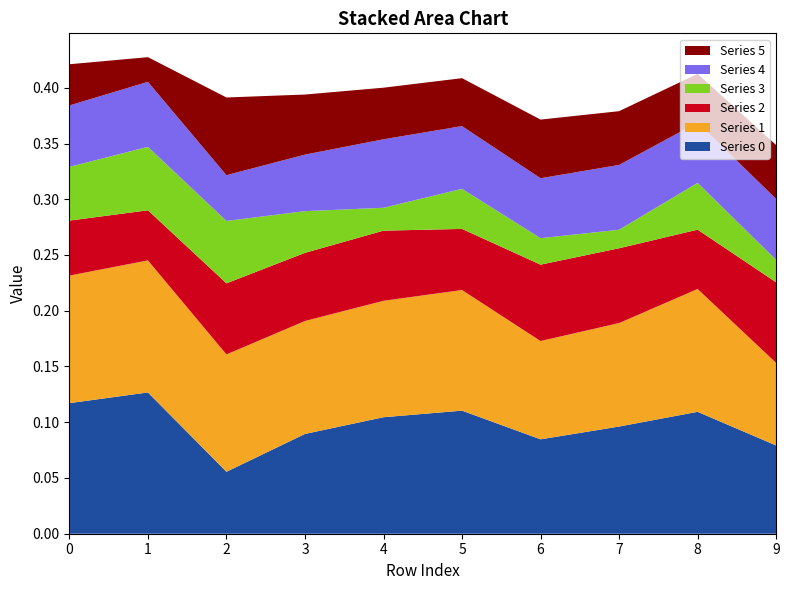

Reading right to left, list all the values displayed in this chart.

0: 0.1	0.1	0.1	0.1	0.1	0.1	0.1	0.1	0.1	0.1
1: 0.1	0.1	0.1	0.1	0.1	0.1	0.1	0.1	0.1	0.1
2: 0.1	0.1	0.1	0.1	0.1	0.1	0.1	0.1	0.0	0.0
3: 0.0	0.0	0.0	0.0	0.0	0.0	0.0	0.1	0.1	0.0
4: 0.1	0.1	0.1	0.1	0.1	0.1	0.1	0.0	0.1	0.1
5: 0.0	0.0	0.0	0.1	0.0	0.0	0.1	0.1	0.0	0.0